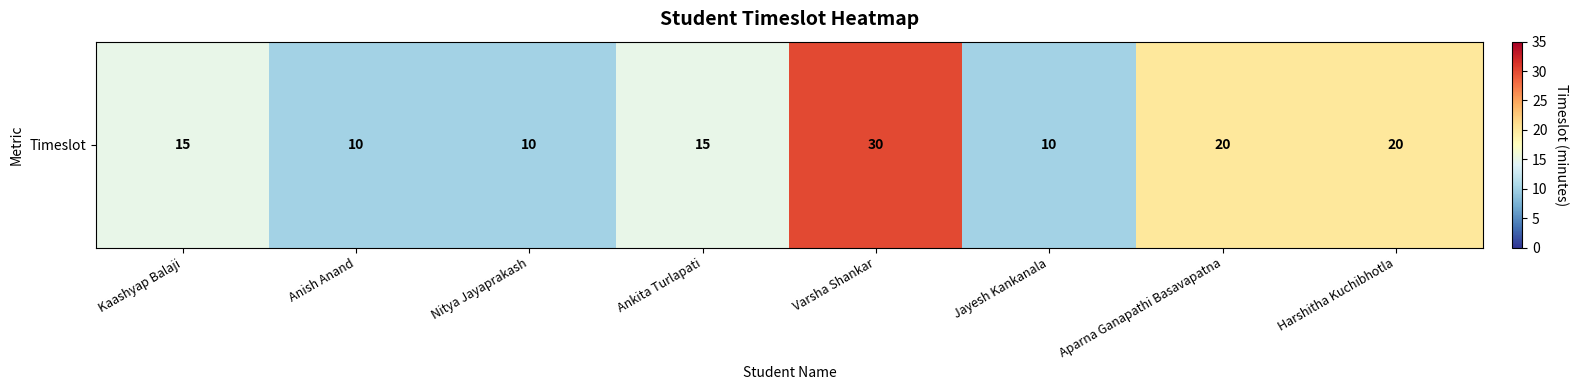

Rank the categories by value from lowest to highest.

Anish Anand, Nitya Jayaprakash, Jayesh Kankanala, Kaashyap Balaji, Ankita Turlapati, Aparna Ganapathi Basavapatna, Harshitha Kuchibhotla, Varsha Shankar